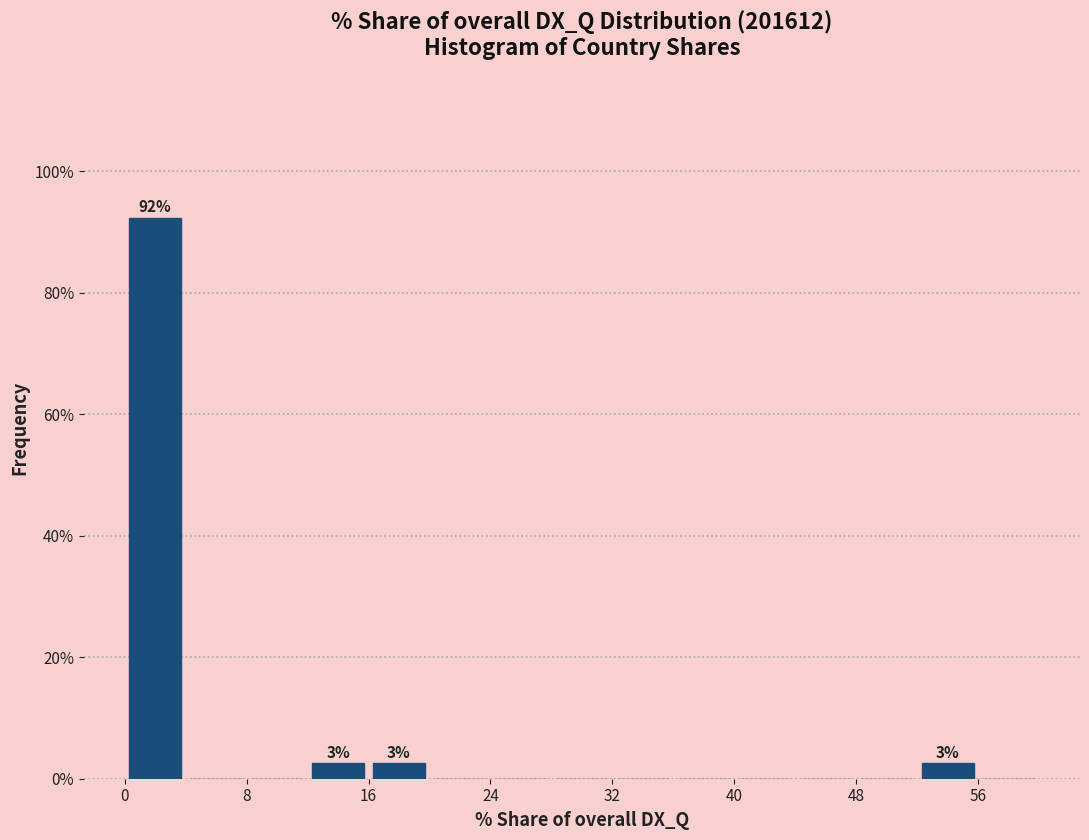

Over which range of the x-axis is the bar tallest?

0 to 4